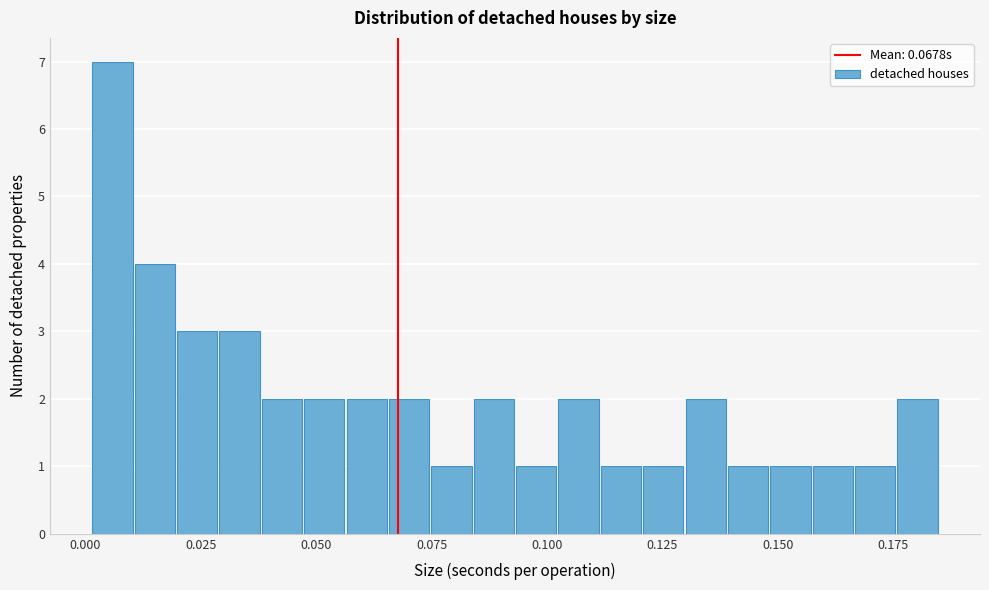

Around what value on the x-axis is the tallest bar? Give the approximate position of its centre, as read against the axis.

0.005